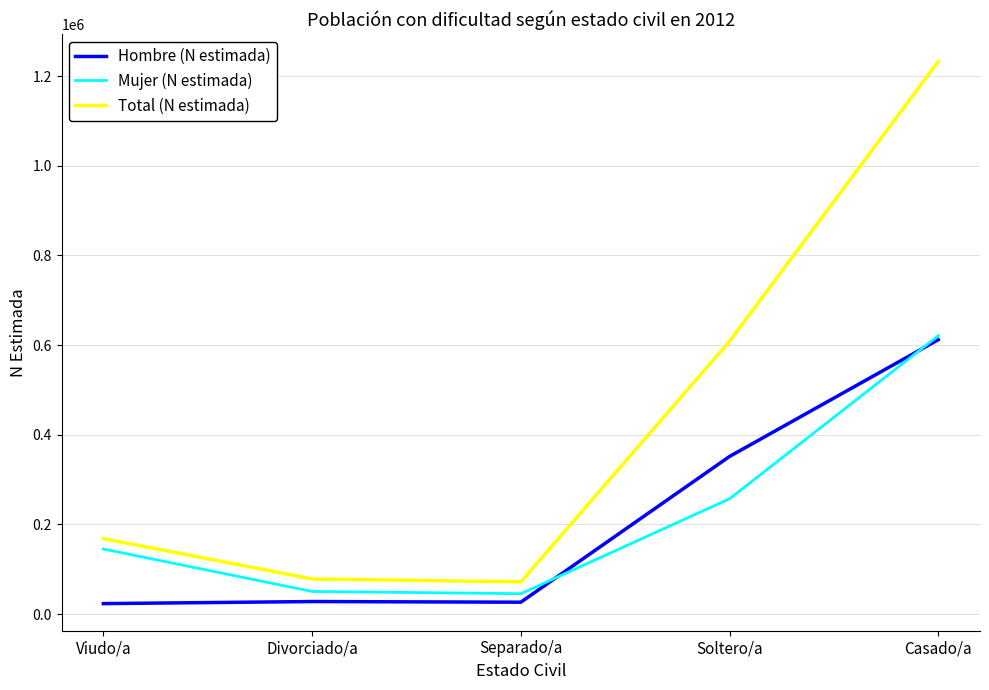

What is the highest value of the Mujer (N estimada) series?

620899